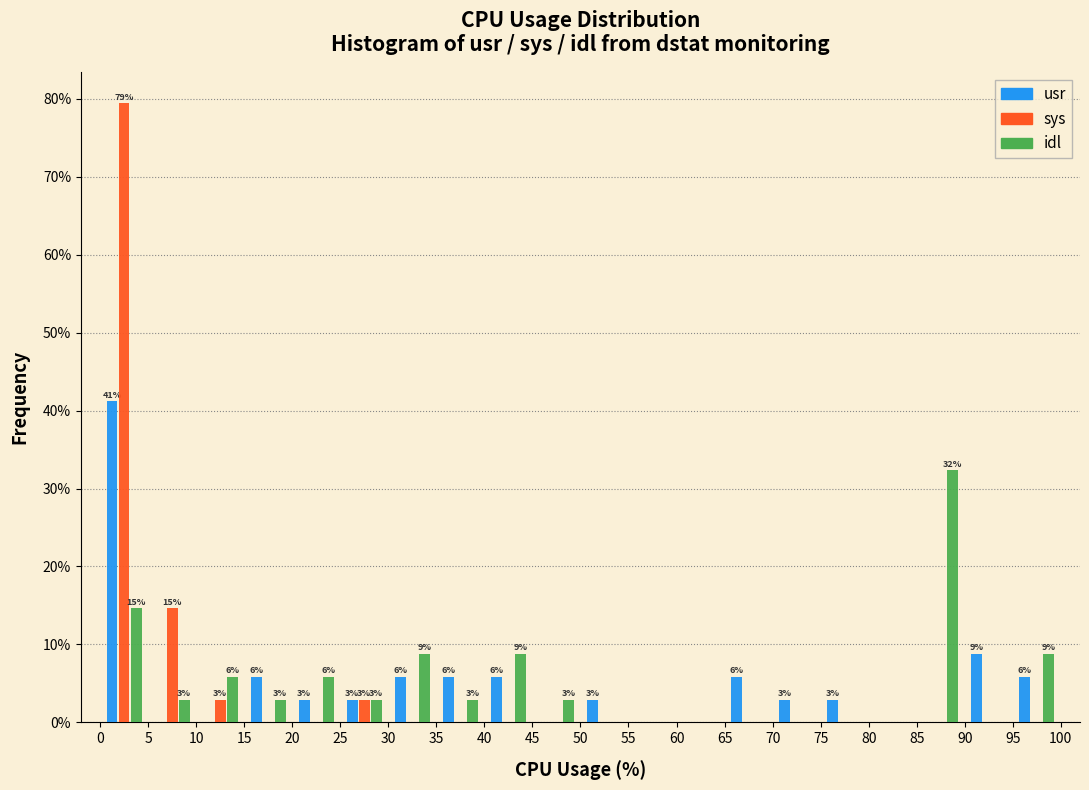

In the idl series, which range on the x-axis has the tallest bar?

85 to 90